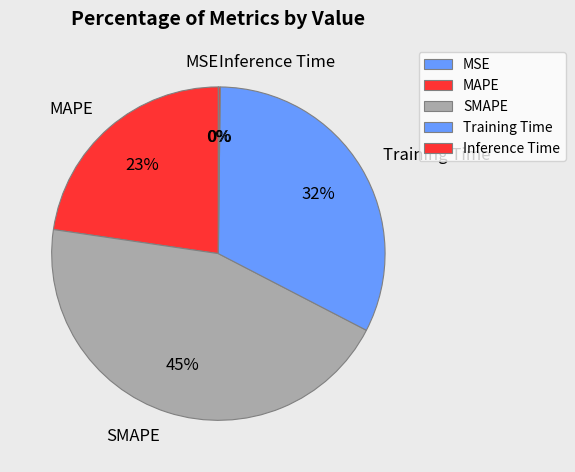

To the nearest percent, what percentage of the pie is Training Time?

32%